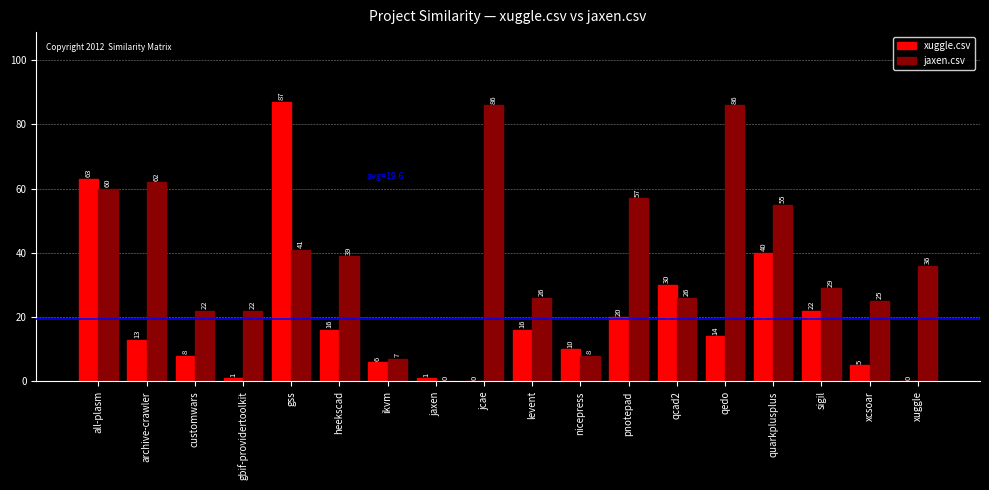

Is the value of xuggle.csv at levent greater than the value of jaxen.csv at heekscad?

No